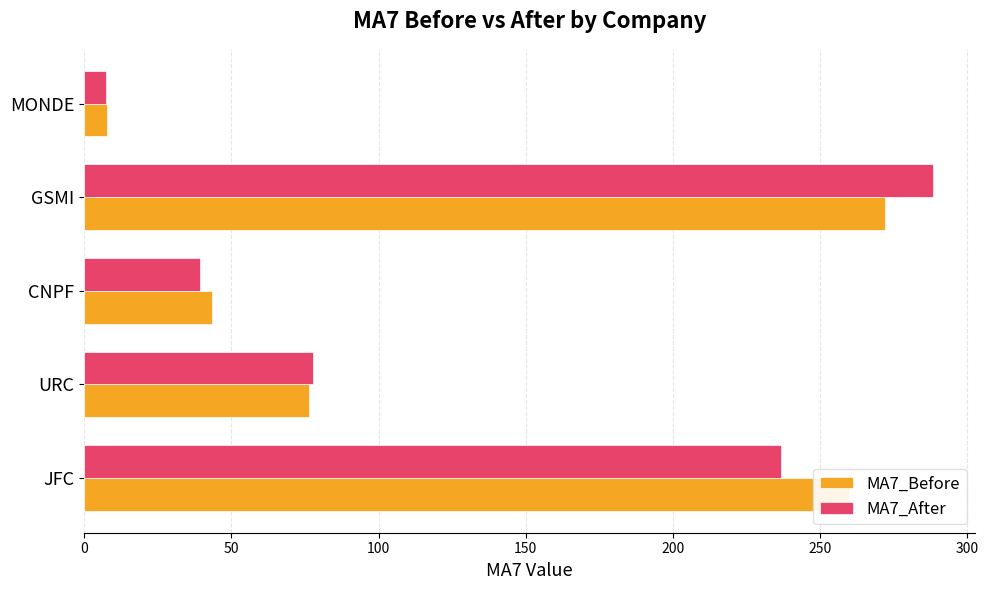

Which series has the largest range (max minus min)?

MA7_After